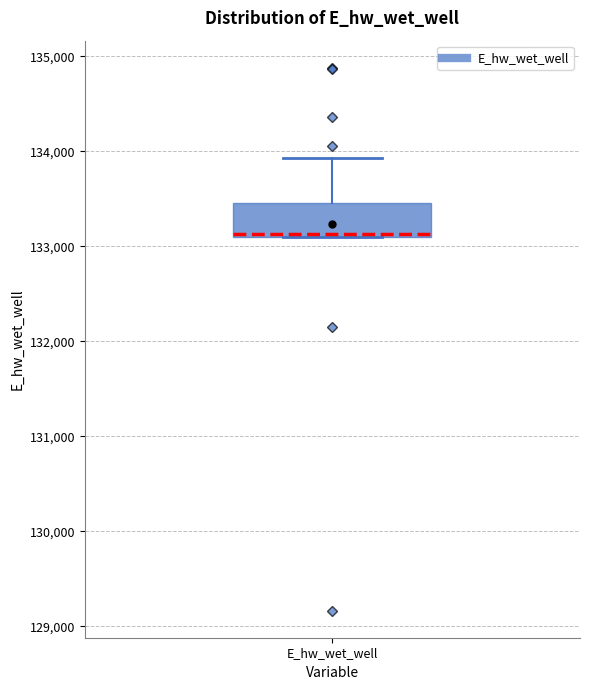

Read this box plot against the y-axis: the position of the median line, the range covered by the box, and the ends of both whiskers. The values are not printed on the chart, so give them approximately, as read against the axis.

median 133100, box 133100 to 133500, whiskers 133100 to 133900